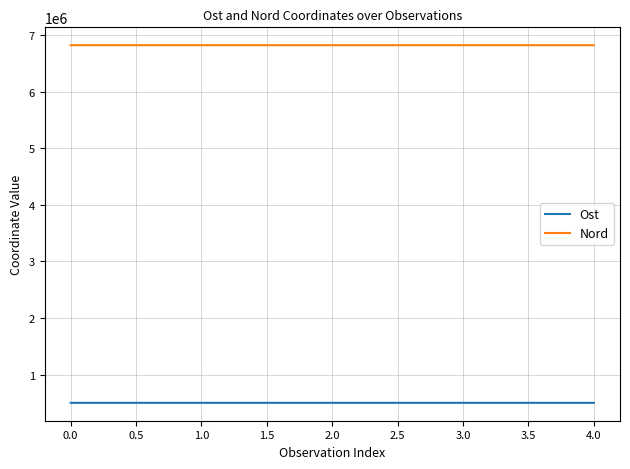

True or false: Nord and Ost cross at least once.

False